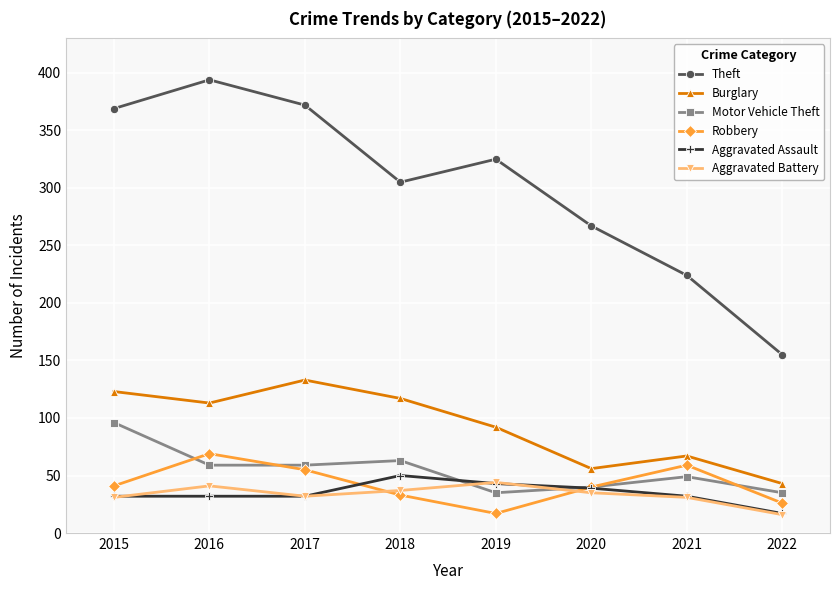

True or false: Burglary has more than 1 interior local peaks.

True